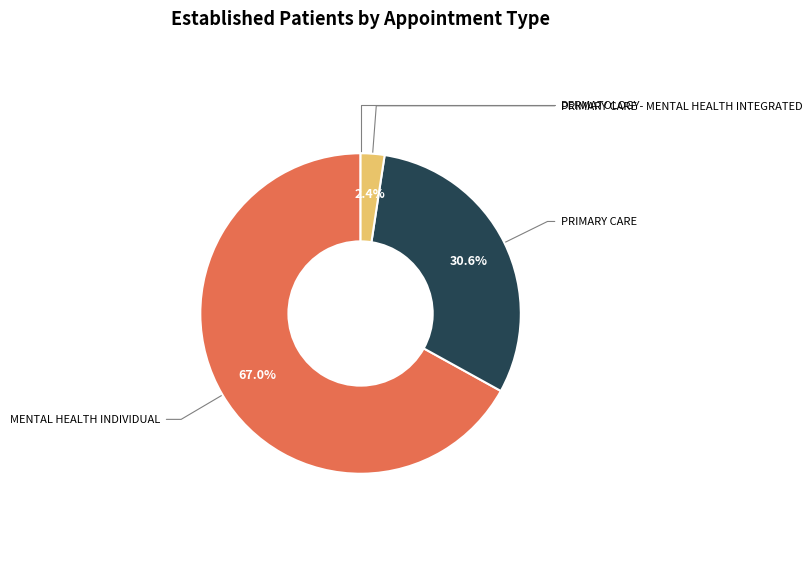

Is there any slice that represents more than half of the pie?

Yes